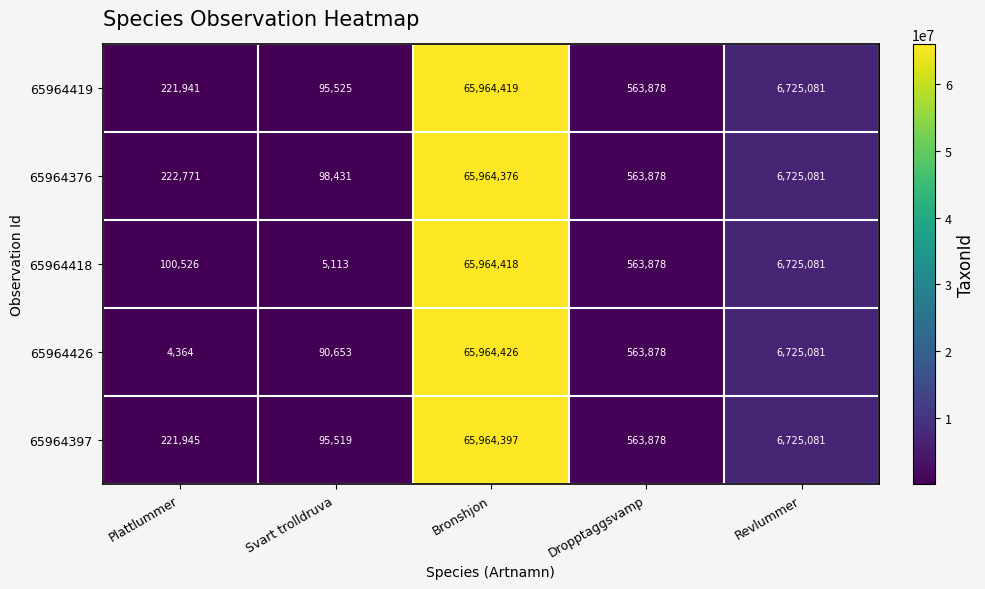

Which series has the largest range (max minus min)?

65964426